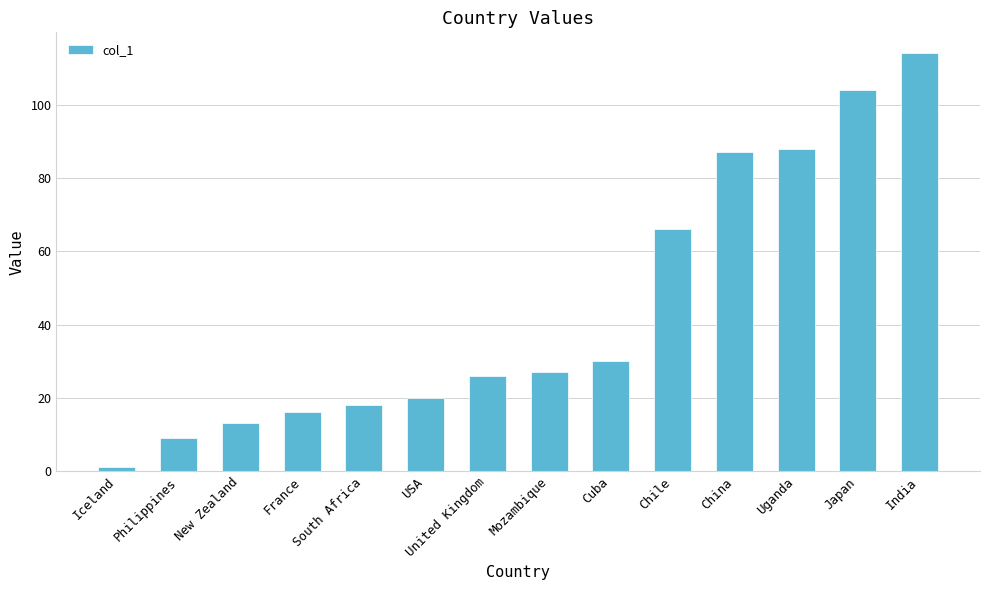

Reading left to right, extract all data points from this chart.

Iceland=1	Philippines=9	New Zealand=13	France=16	South Africa=18	USA=20	United Kingdom=26	Mozambique=27	Cuba=30	Chile=66	China=87	Uganda=88	Japan=104	India=114